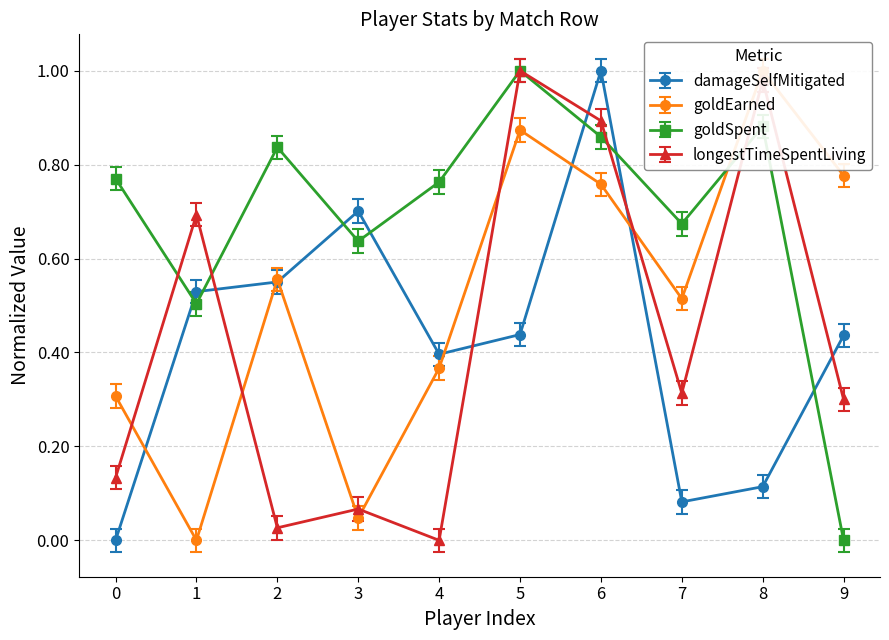

Which series has the largest total across all categories?

goldSpent